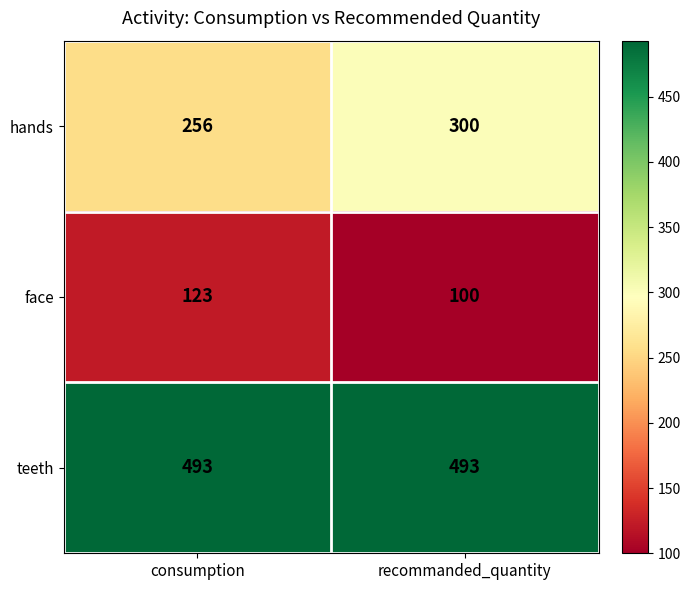

Count the number of data series in this chart.

3